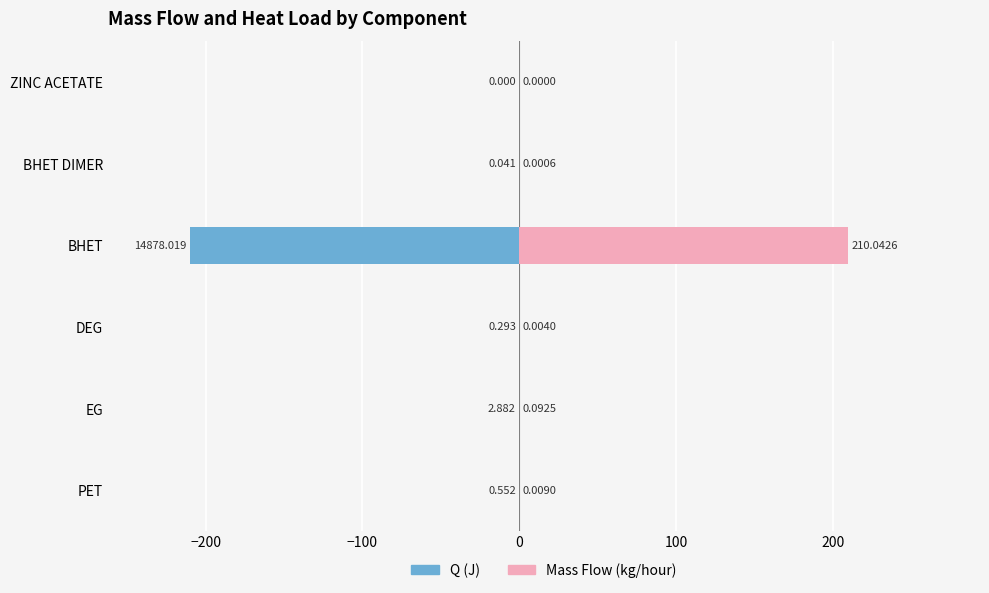

What is the maximum value shown in the chart?

210.0